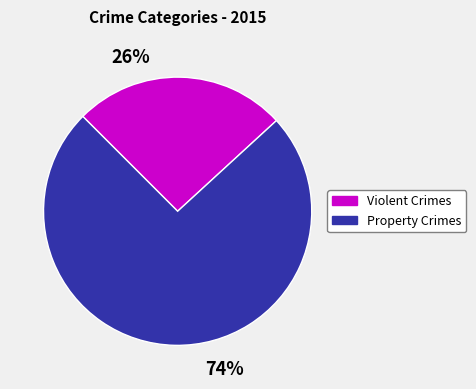

Is there a majority slice in this chart?

Yes